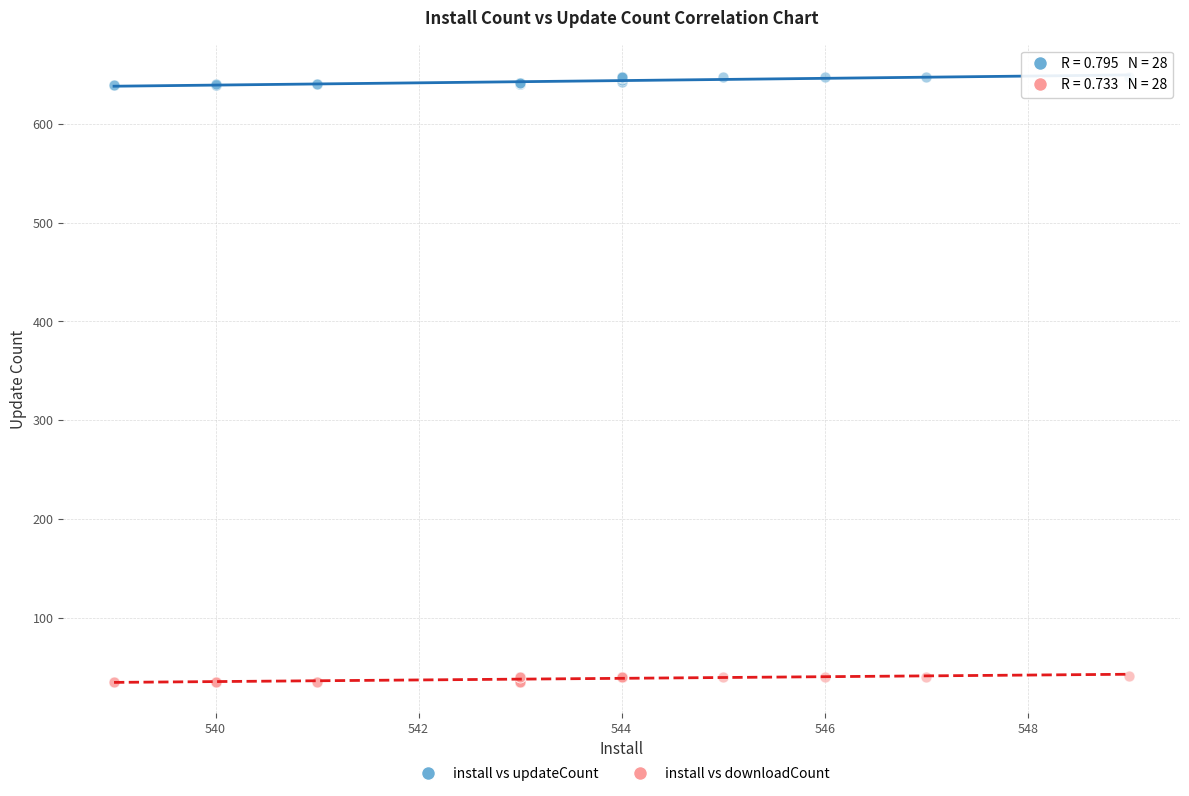

Which series contains the lowest Y value?

install vs downloadCount